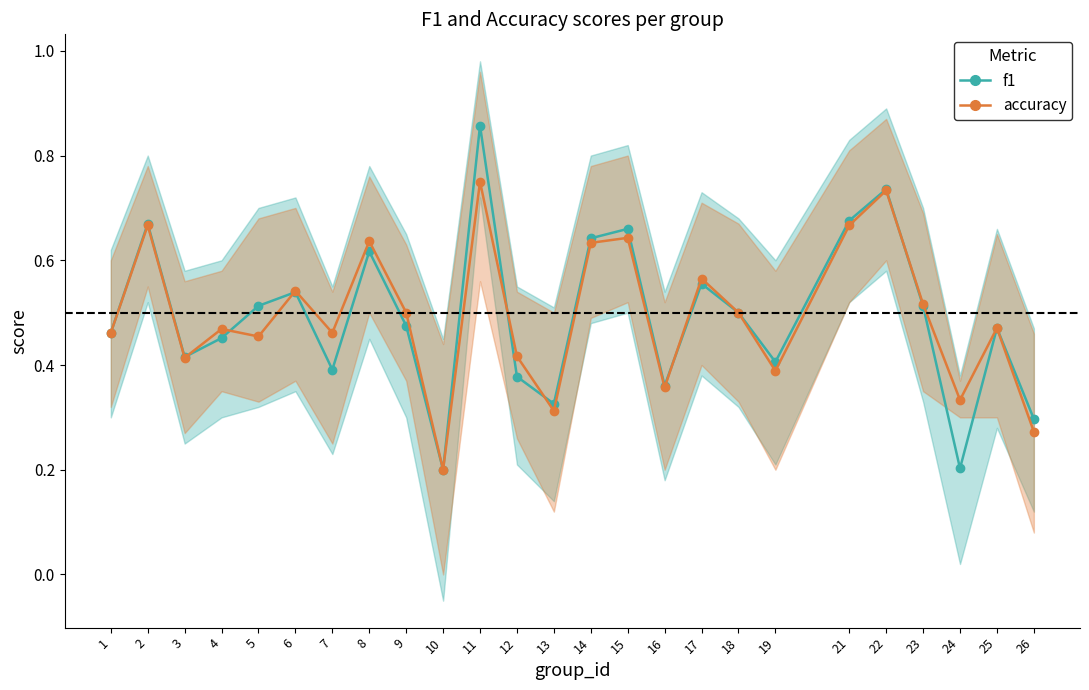

List the labels in order of accuracy value, largest first.

11, 22, 2, 21, 15, 8, 14, 17, 6, 23, 9, 18, 25, 4, 1, 7, 5, 12, 3, 19, 16, 24, 13, 26, 10